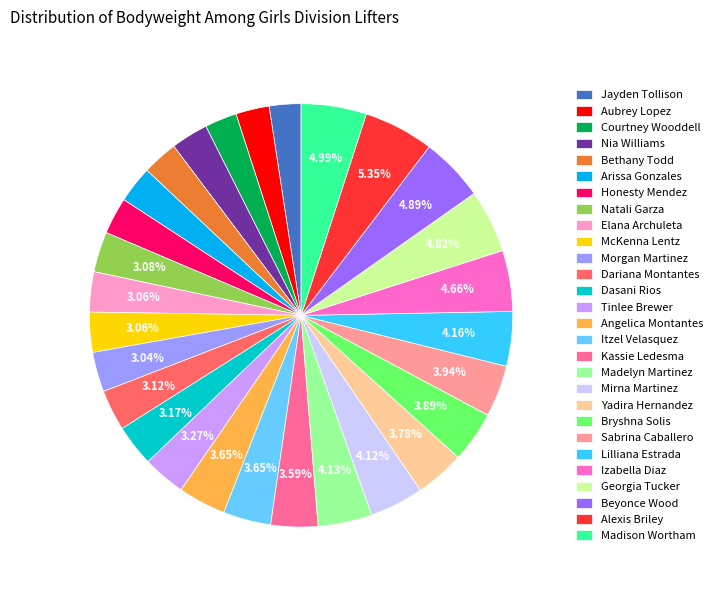

To the nearest percent, what portion does Izabella Diaz represent?

5%